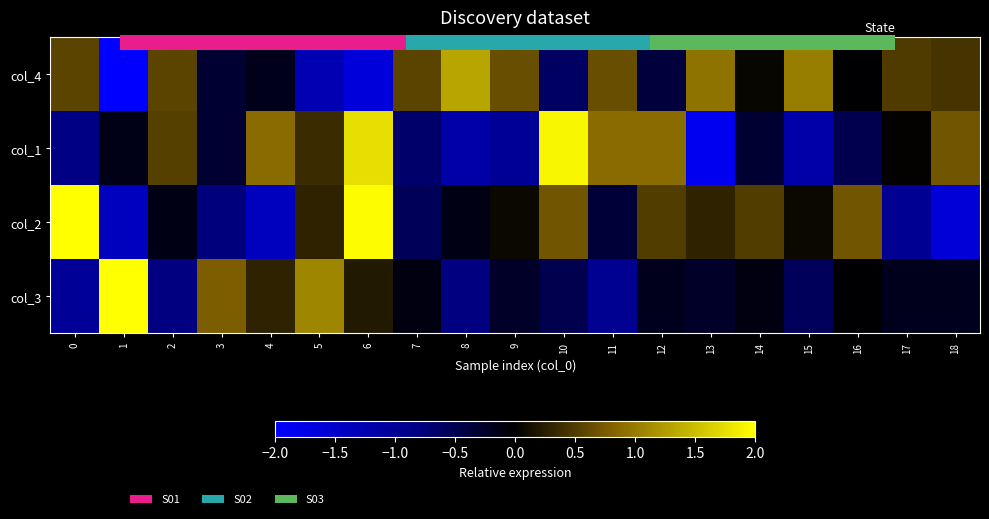

What is the difference between the col_2 values at 1 and 0?

3.6